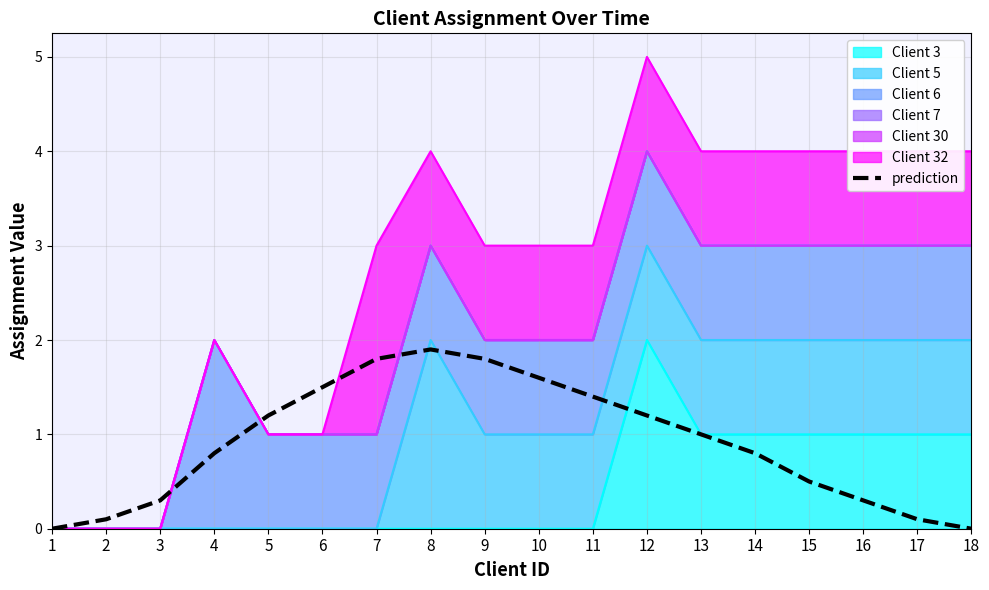

Reading left to right, what are all the values shown in this chart?

0.0	0.1	0.3	0.8	1.2	1.5	1.8	1.9	1.8	1.6	1.4	1.2	1.0	0.8	0.5	0.3	0.1	0.0